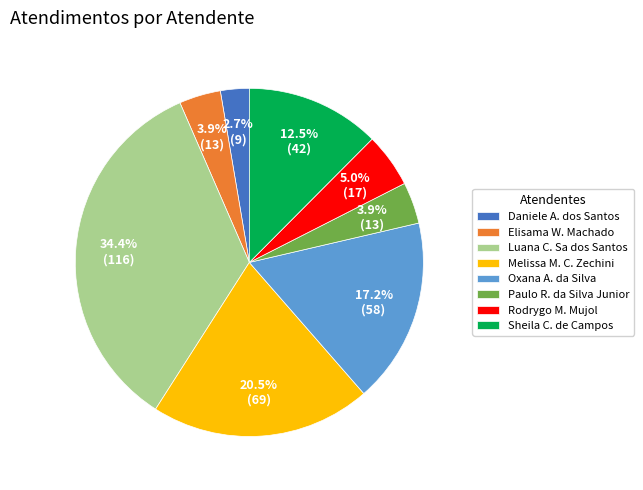

How much of the chart is everything except Luana C. Sa dos Santos?

65.6%